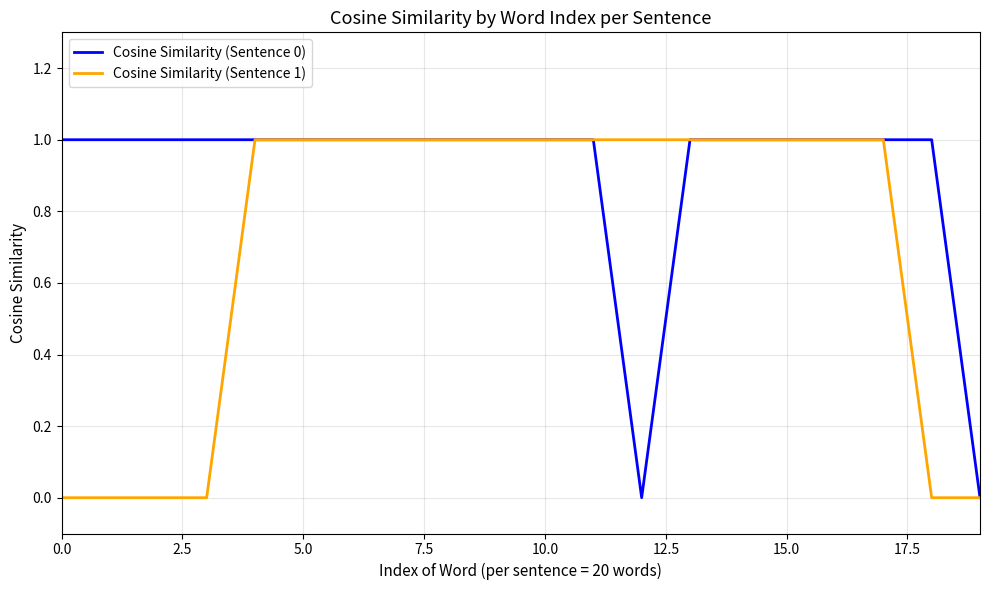

Rank the series by their average value, from lowest to highest.

Cosine Similarity (Sentence 1), Cosine Similarity (Sentence 0)